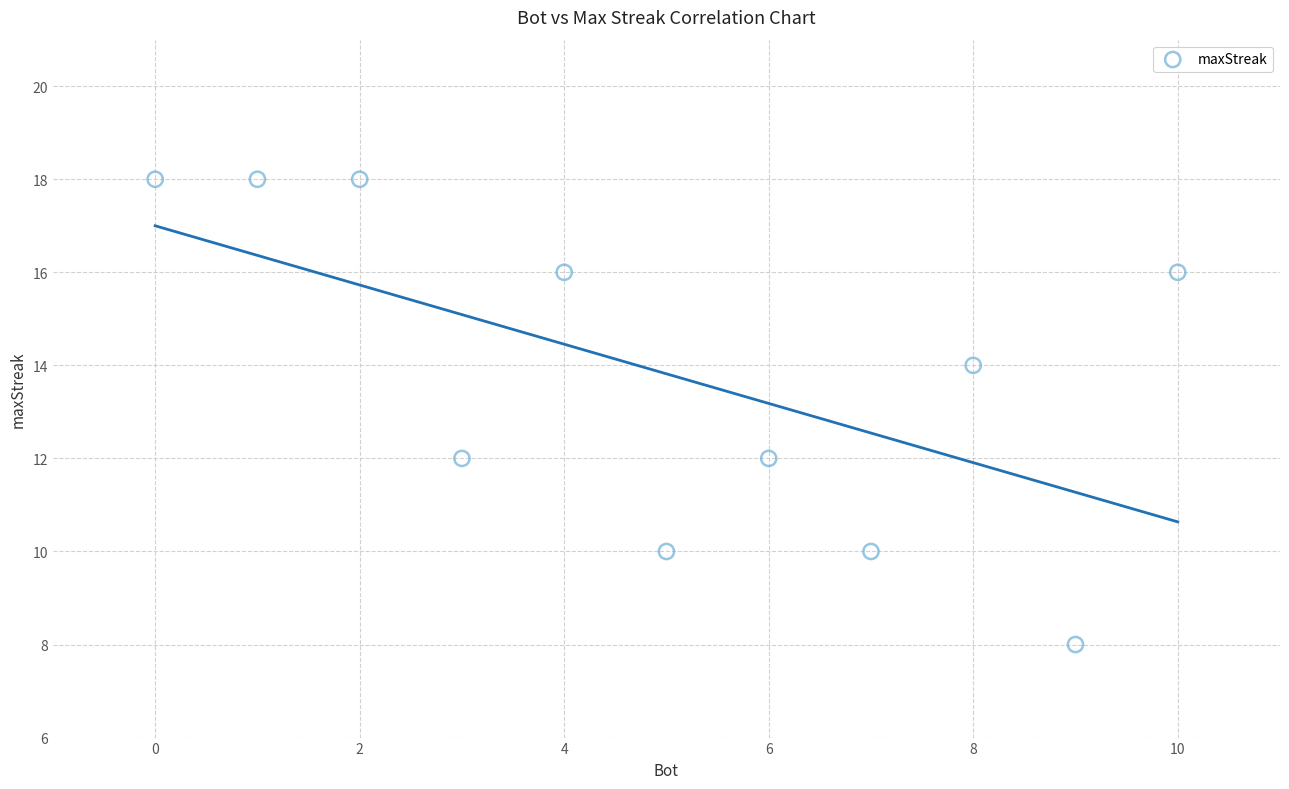

What is the average Y value?

14